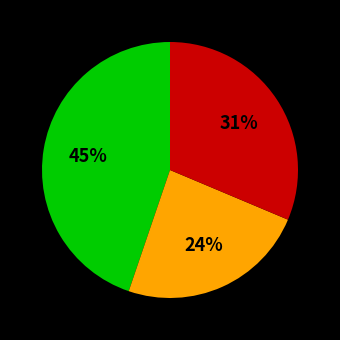

To the nearest percent, what is the difference between the largest and smallest slice percentages?

21%